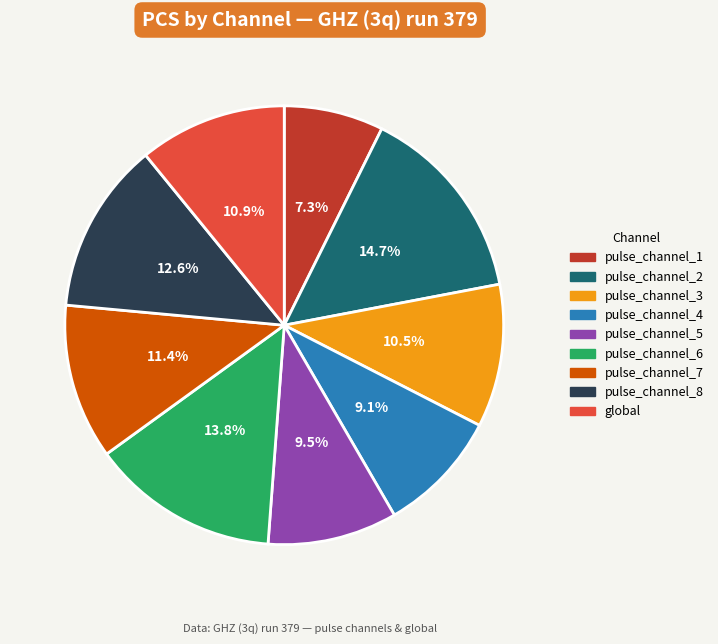

Approximately how many times larger is the value at pulse_channel_2 compared to pulse_channel_7?

1.3